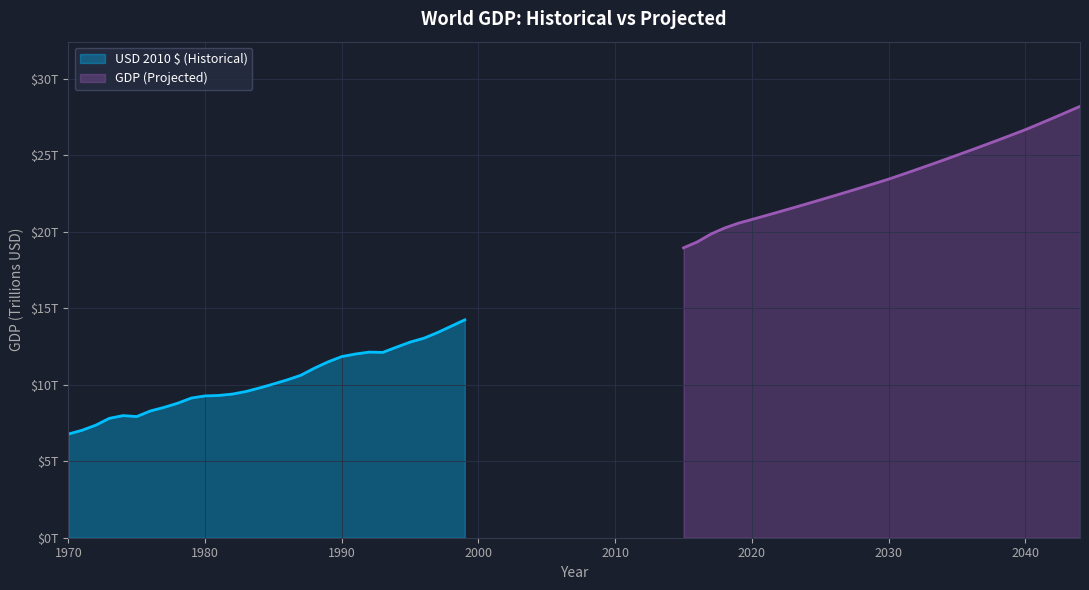

List the series in order of their peak value, highest first.

GDP (Projected), USD 2010 $ (Historical)